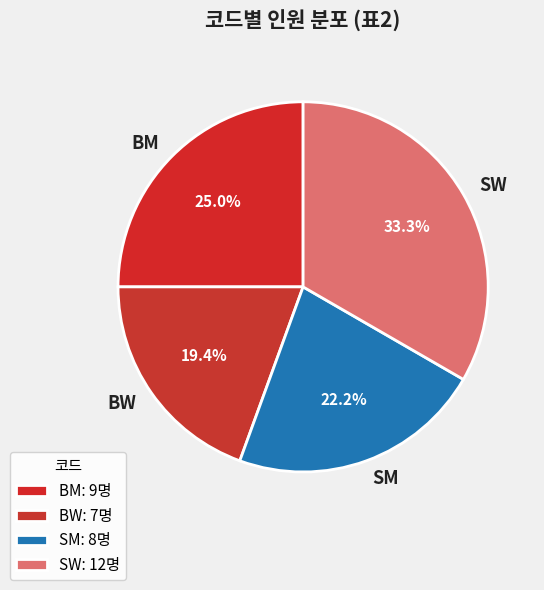

Does any single category account for the majority?

No